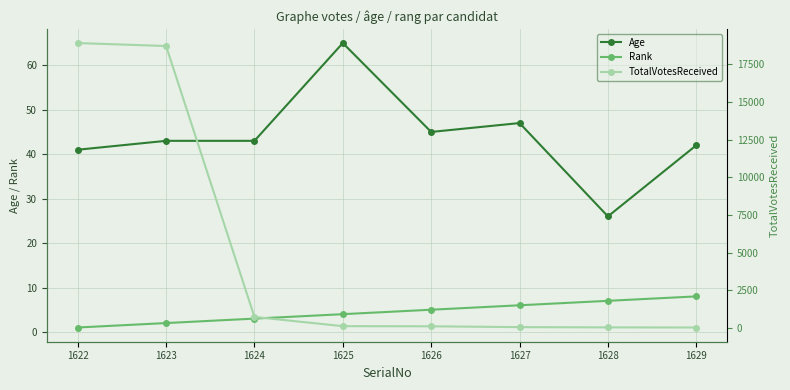

The value of TotalVotesReceived at 1625 is 33. True or false?

False